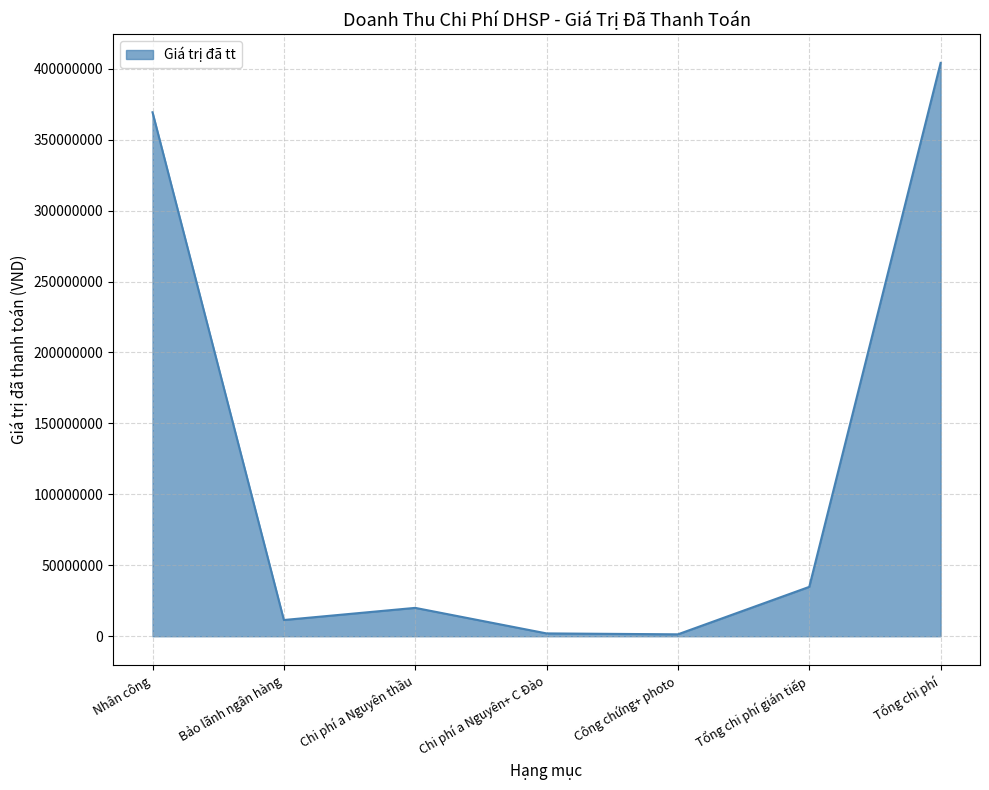

What is the difference between the values at Nhân công and Tổng chi phí?

34802194